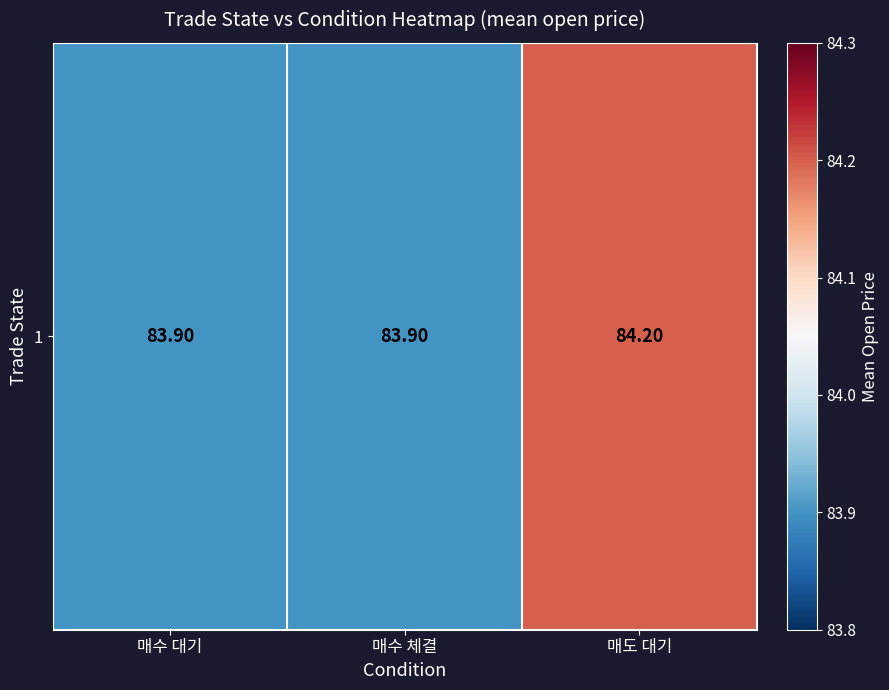

Approximately how many times larger is the value at 매수 체결 compared to 매도 대기?

1.0